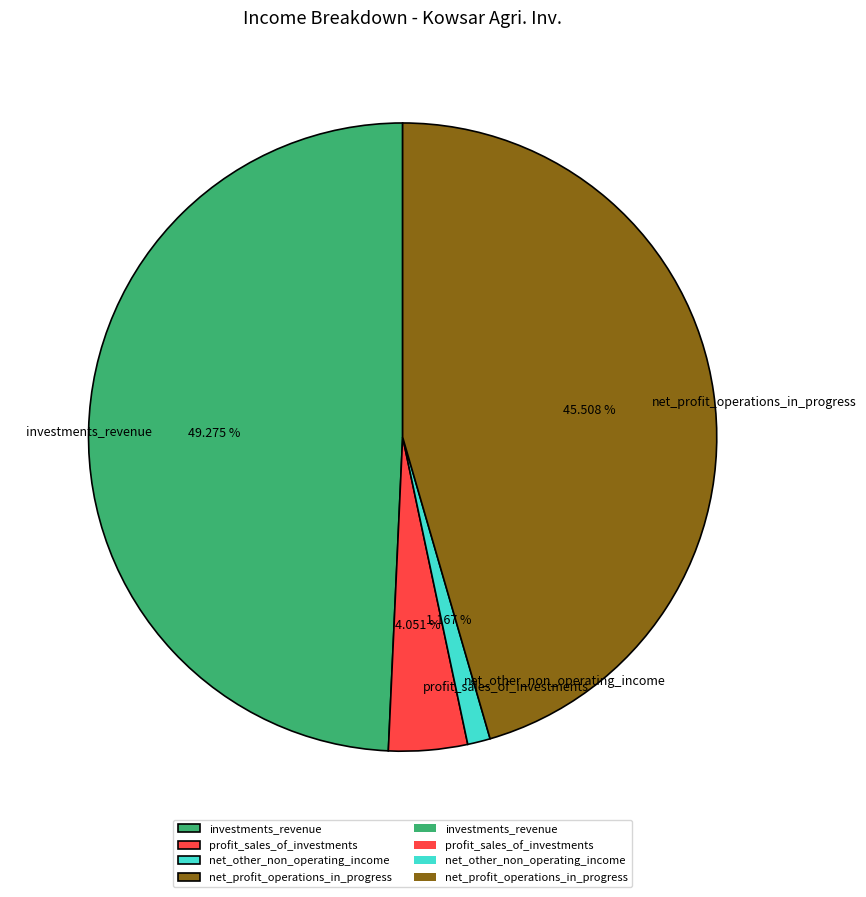

Is it true that profit_sales_of_investments is 4% of the pie?

True